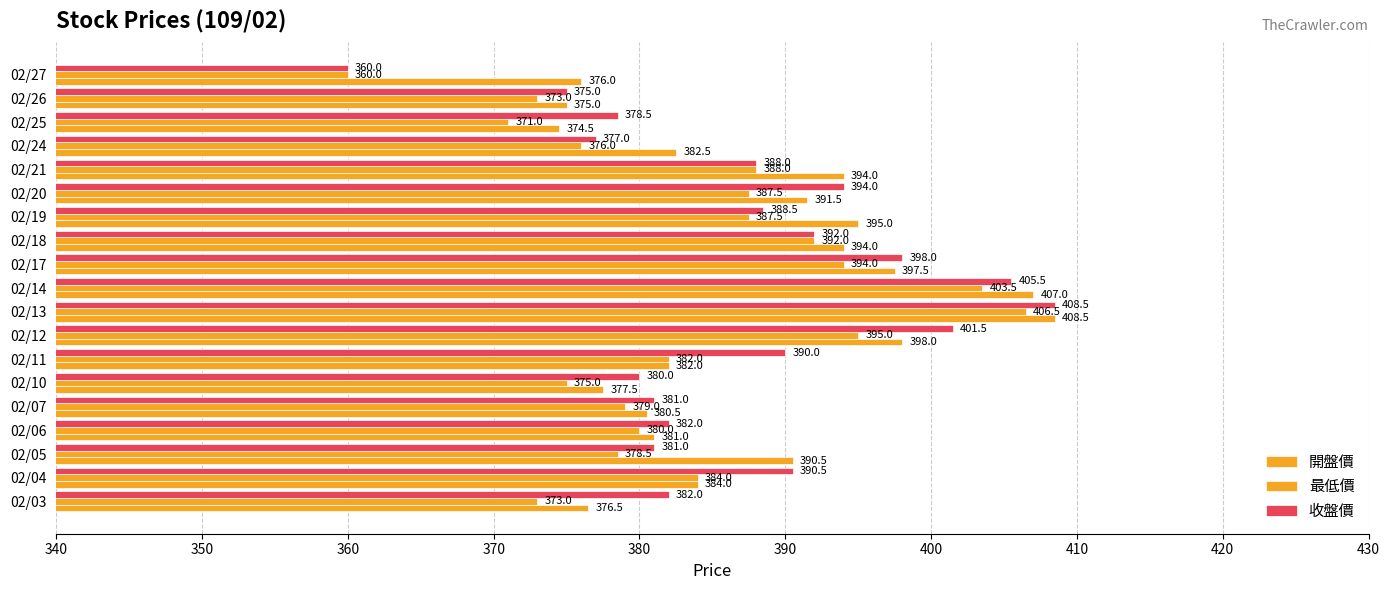

How many data points in 收盤價 are less than 388?

9